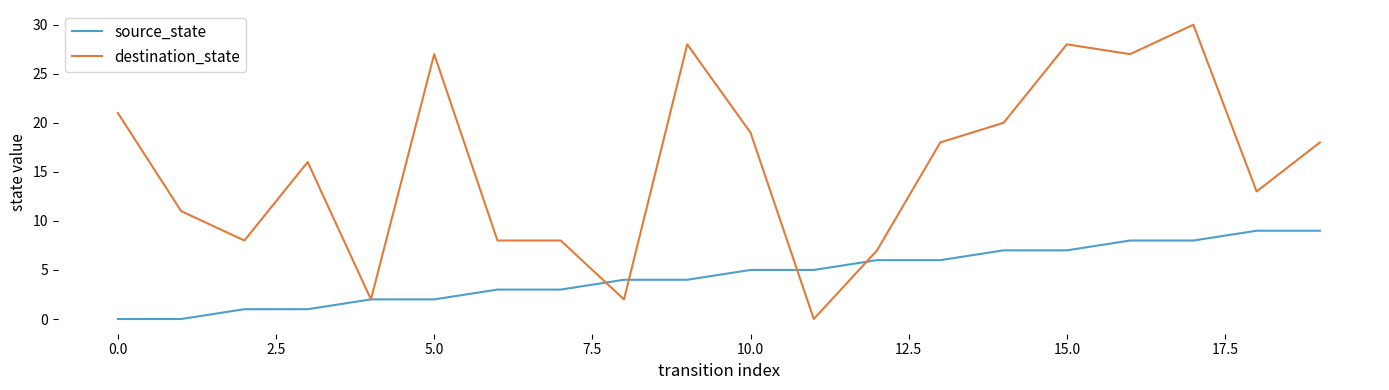

Which series has the largest total across all categories?

destination_state